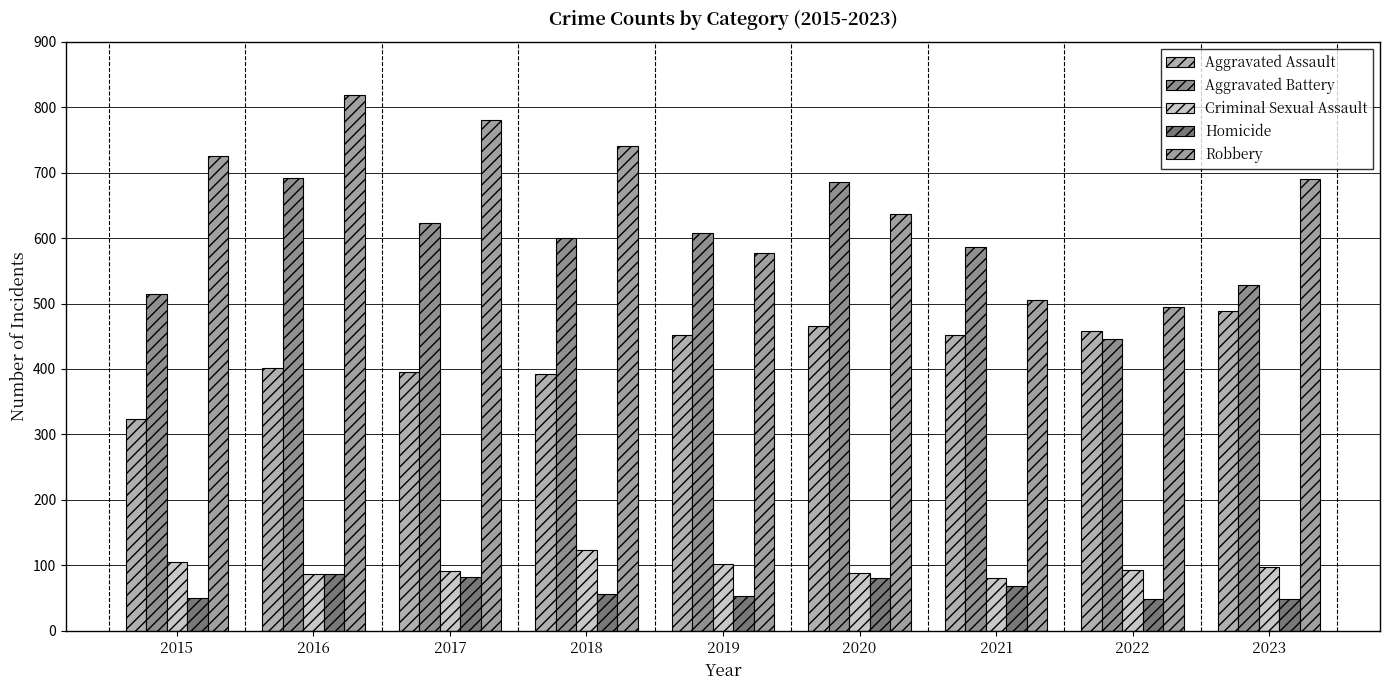

Where is Criminal Sexual Assault nearest to the value 102?

2019